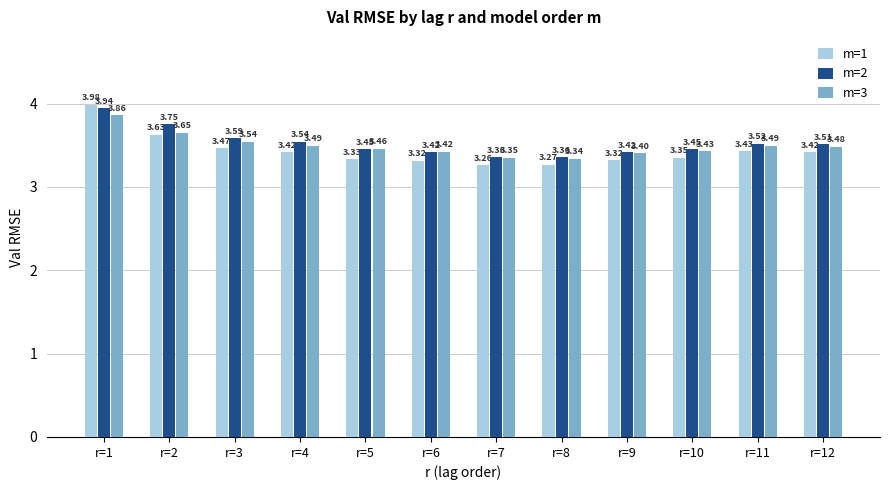

What is the approximate value of m=3 at r=9?

3.4